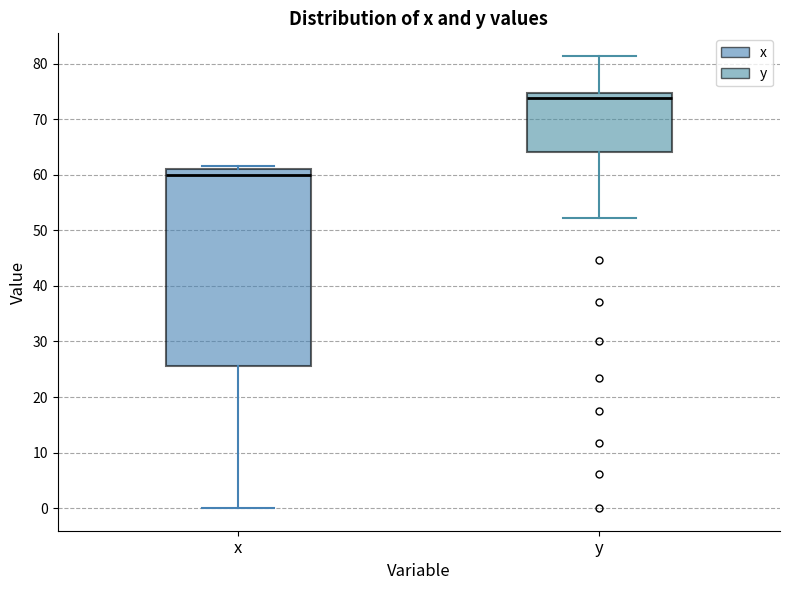

Reading left to right, read every box against the y-axis: the position of its median line, the range the box covers, and the ends of its whiskers. The values are not printed on the chart, so give them approximately, as read against the axis.

x: median 60, box 26 to 61, whiskers 0 to 62
y: median 74, box 64 to 75, whiskers 52 to 81